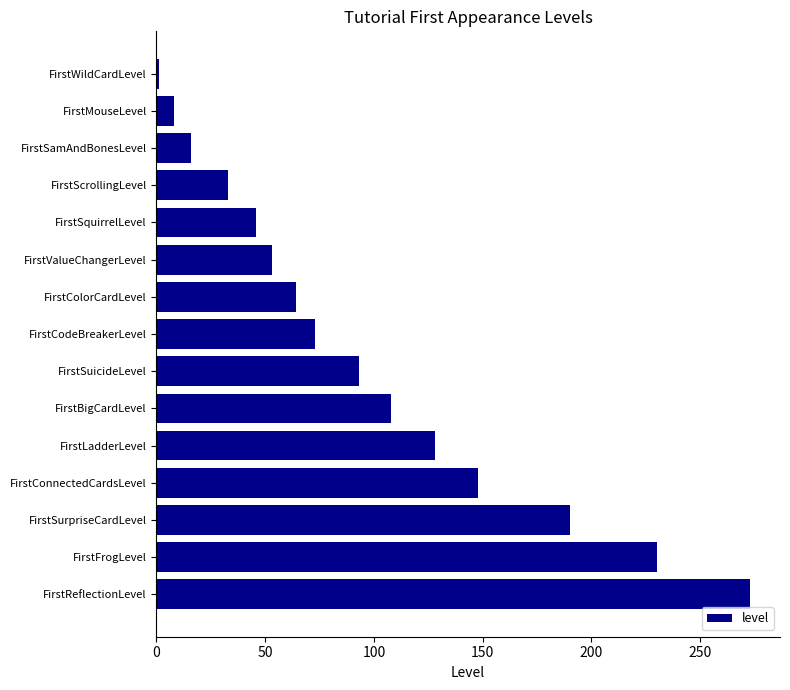

The chart shows a value of 273 at FirstReflectionLevel. True or false?

True